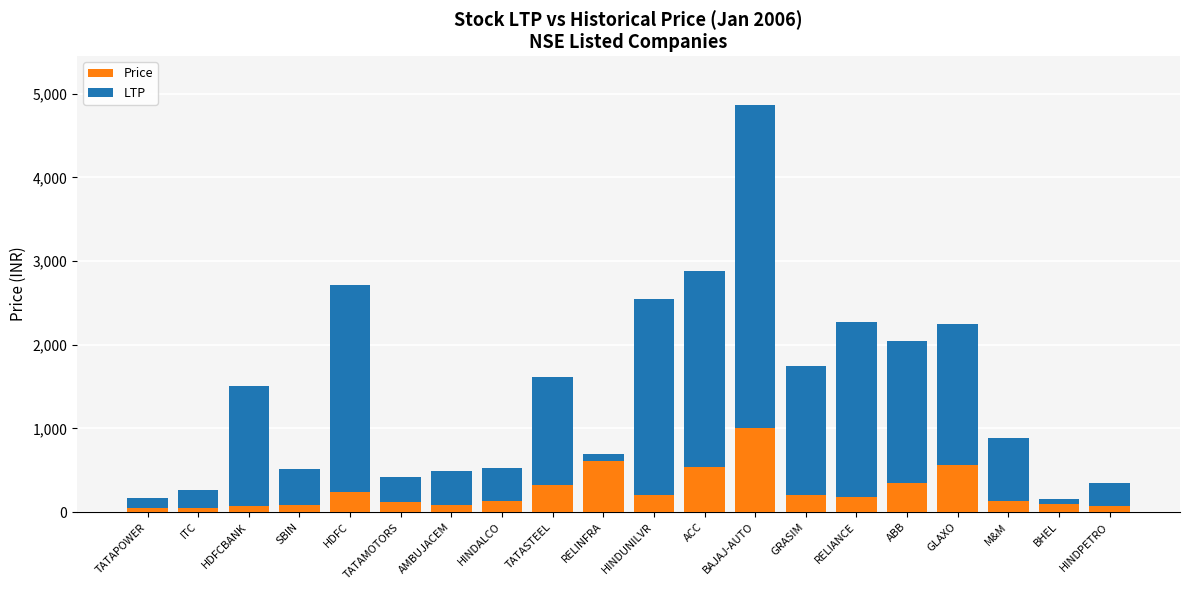

What is the difference between the maximum and minimum values in the Price series?

965.8